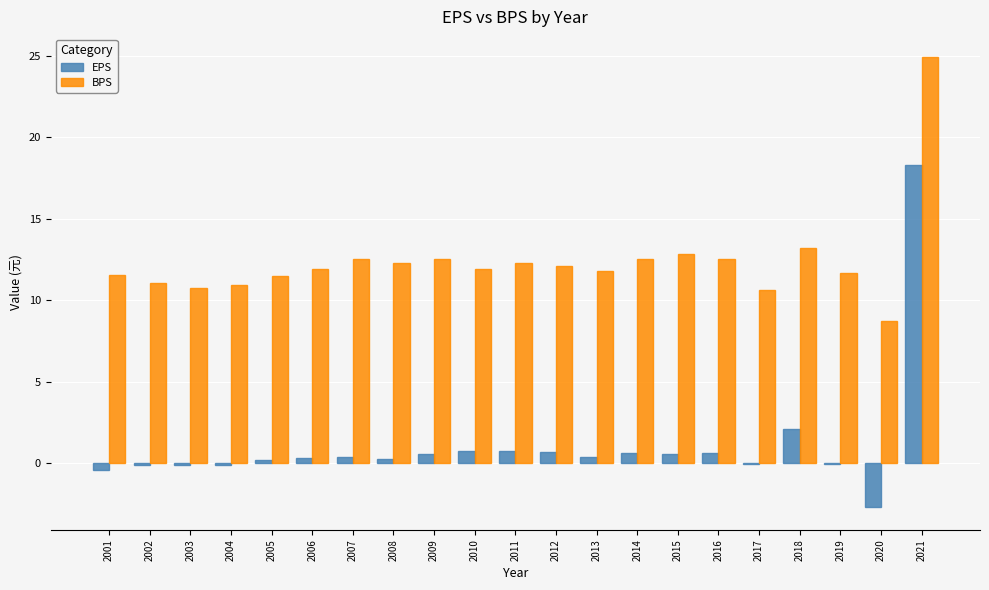

What is the maximum value shown in the chart?

25.0